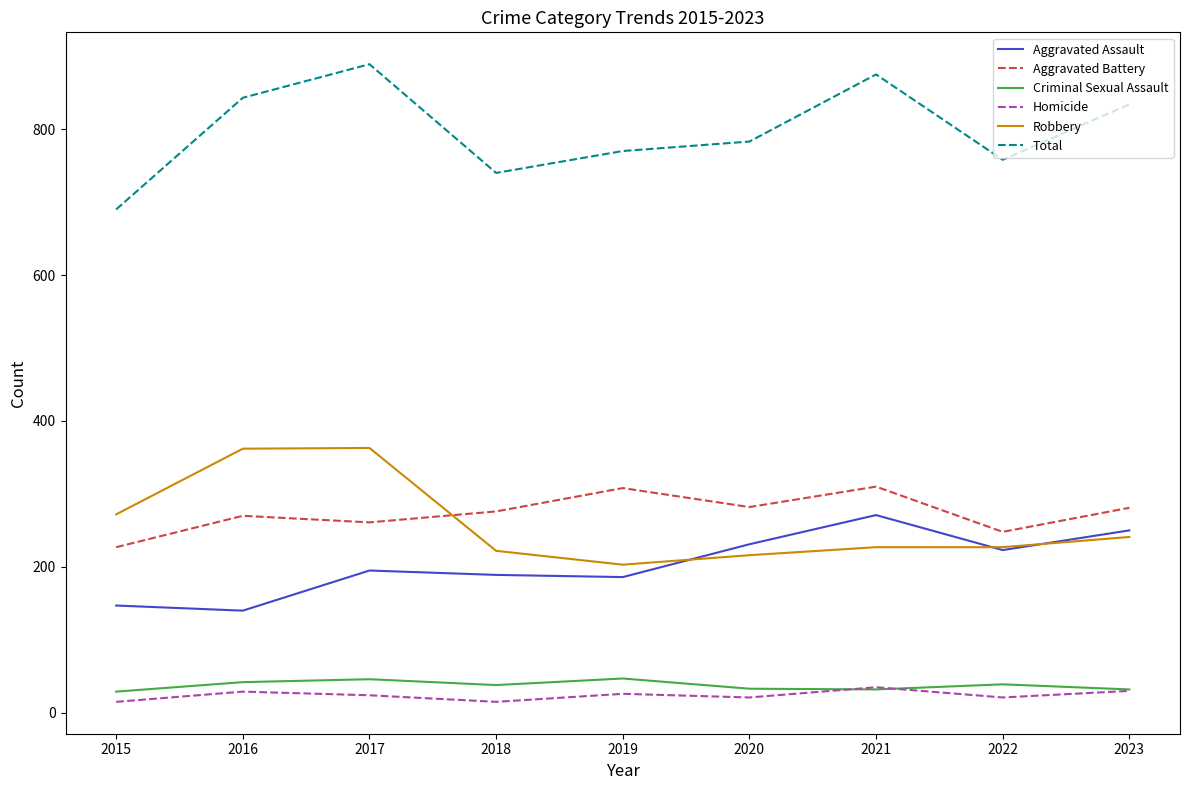

At which category does Total reach its first local peak?

2017